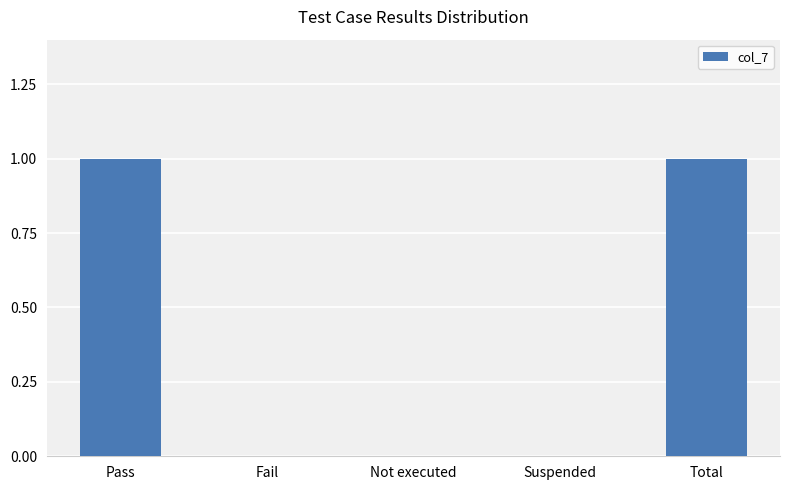

Which has a higher value, Total or Suspended?

Total